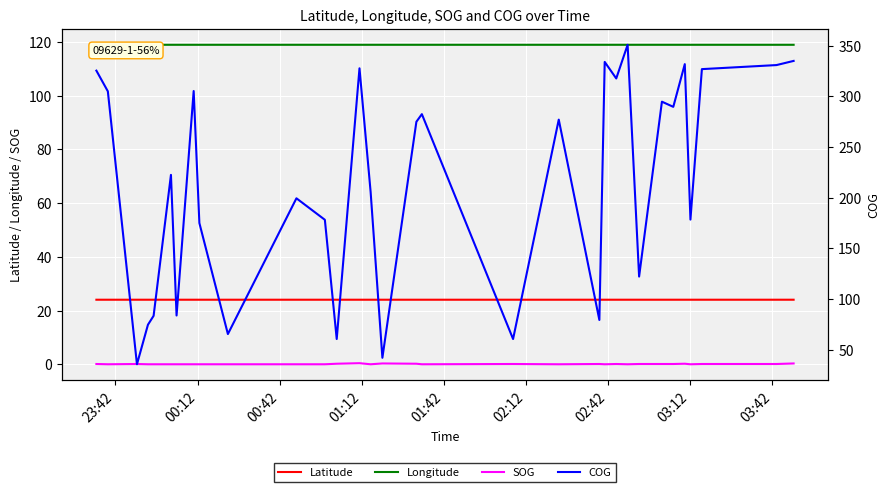

Reading left to right, what are all the values shown in this chart?

Latitude: 24.0	24.0	24.0	24.0	24.0	24.0	24.0	24.0	24.0	24.0	24.0	24.0	24.0	24.0	24.0	24.0	24.0	24.0	24.0	24.0	24.0	24.0	24.0	24.0	24.0	24.0	24.0	24.0	24.0	24.0	24.0	24.0
Longitude: 119.0	119.0	119.0	119.0	119.0	119.0	119.0	119.0	119.0	119.0	119.0	119.0	119.0	119.0	119.0	119.0	119.0	119.0	119.0	119.0	119.0	119.0	119.0	119.0	119.0	119.0	119.0	119.0	119.0	119.0	119.0	119.0
SOG: 0.1	0.0	0.1	0.0	0.0	0.0	0.0	0.0	0.0	0.0	0.0	0.0	0.2	0.4	0.0	0.3	0.2	0.0	0.1	0.0	0.1	0.0	0.1	0.0	0.1	0.1	0.1	0.2	0.0	0.1	0.1	0.3
COG: 325.2	304.8	35.6	74.6	83.4	222.4	83.7	305.1	174.9	65.4	199.3	178.1	60.5	327.5	205.6	42.0	274.8	282.3	60.5	276.9	79.3	333.8	317.5	350.7	122.1	294.6	289.5	331.6	178.3	326.7	330.7	334.8